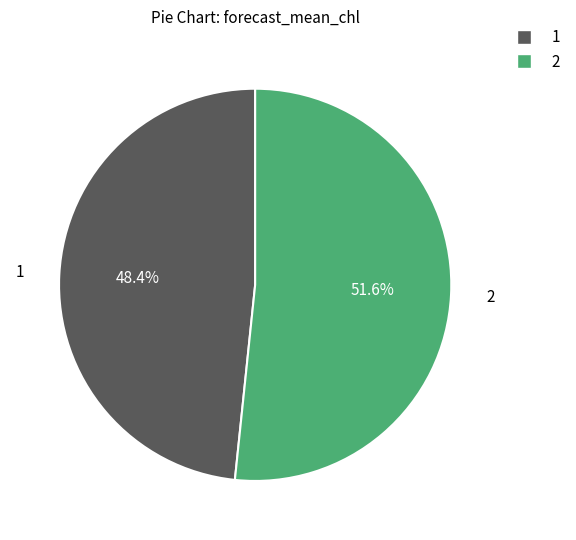

How many segments does this pie chart have?

2